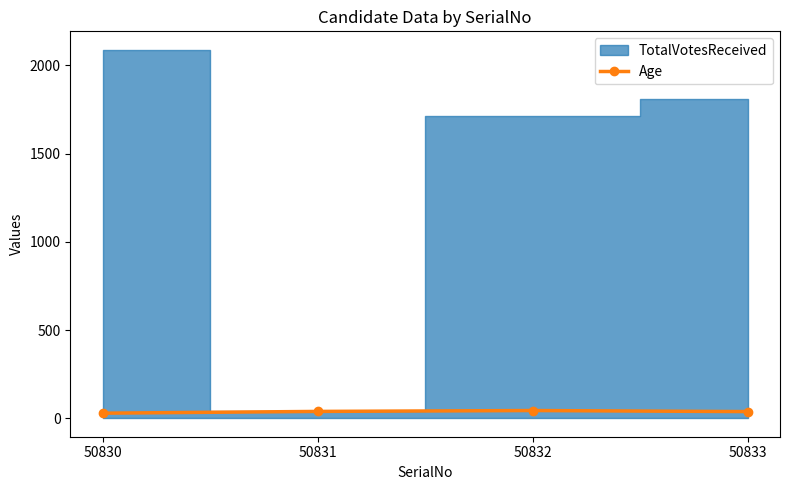

How many interior local peaks (higher than both neighbors) does the data have?

1